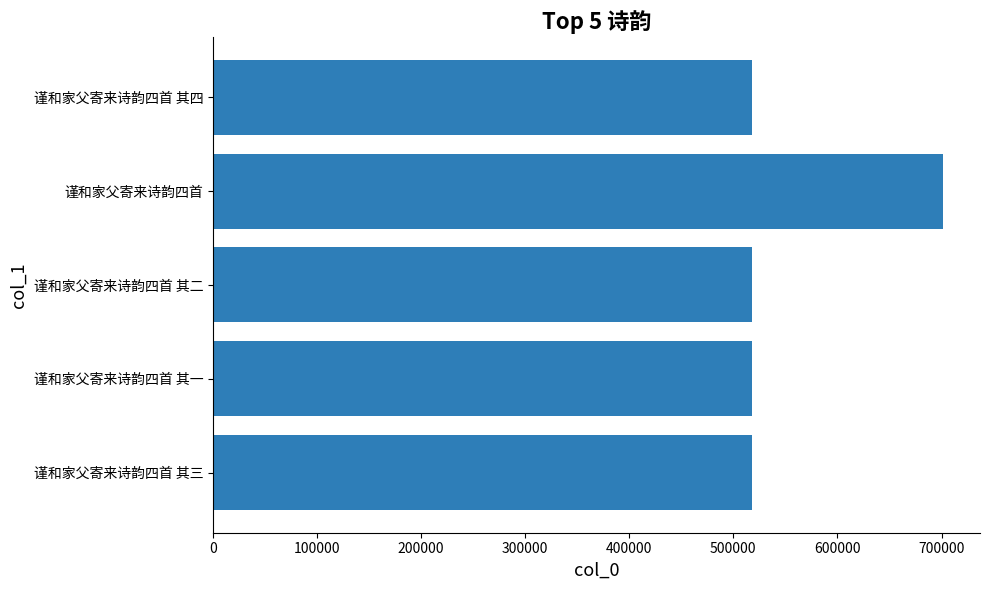

How many bars are there in total?

5